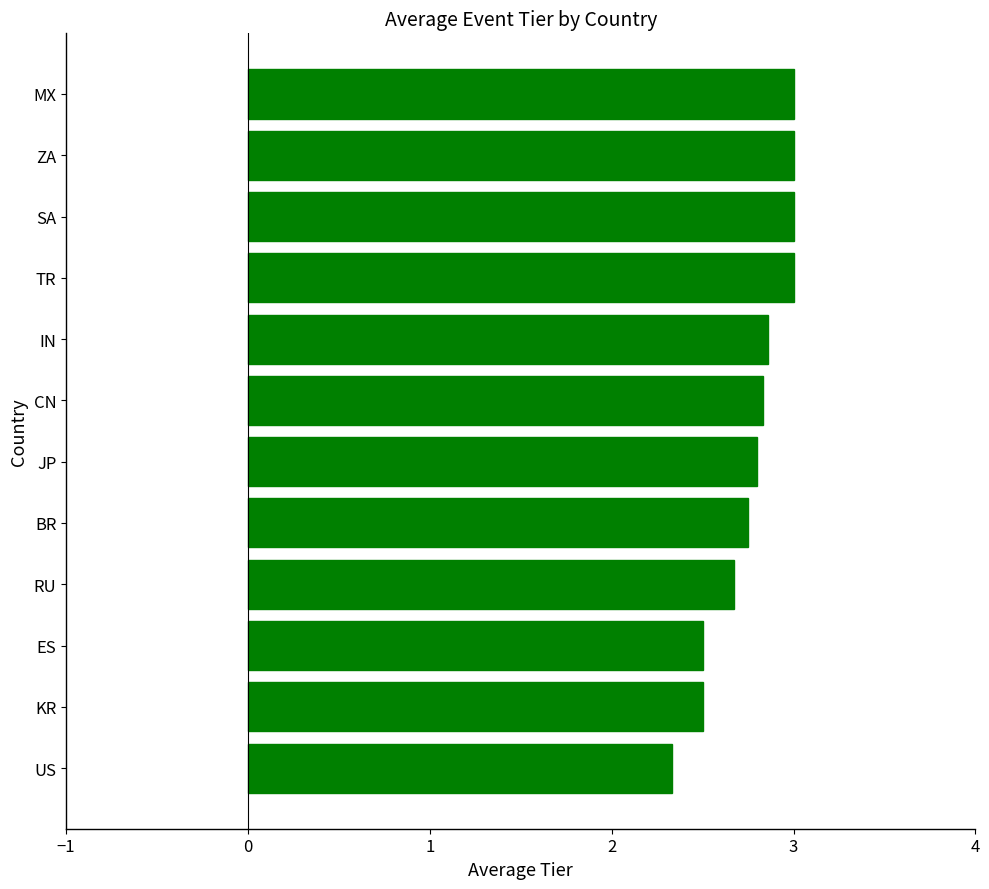

Is it true that the value at ZA is 3.0?

True